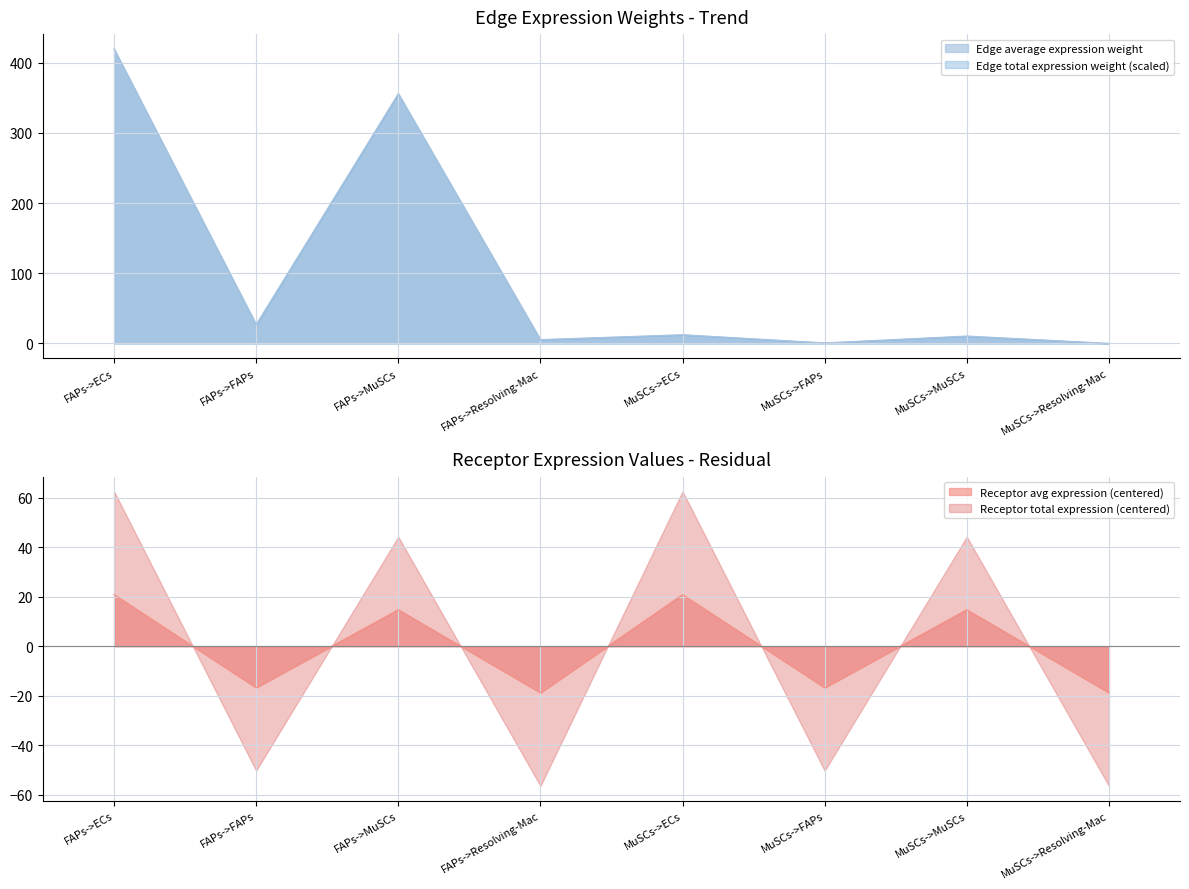

What is the approximate value of Edge average expression weight at MuSCs->ECs?

12.5